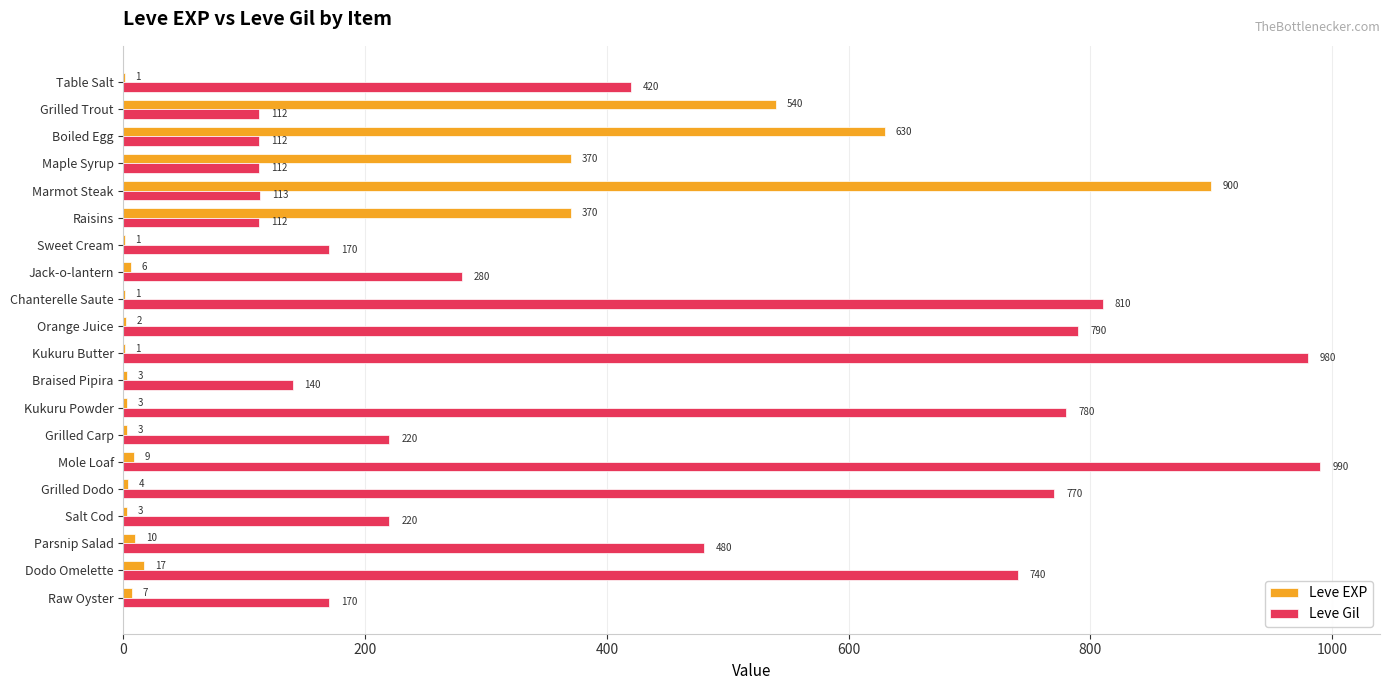

Which series changed the most between Parsnip Salad and Raw Oyster?

Leve Gil